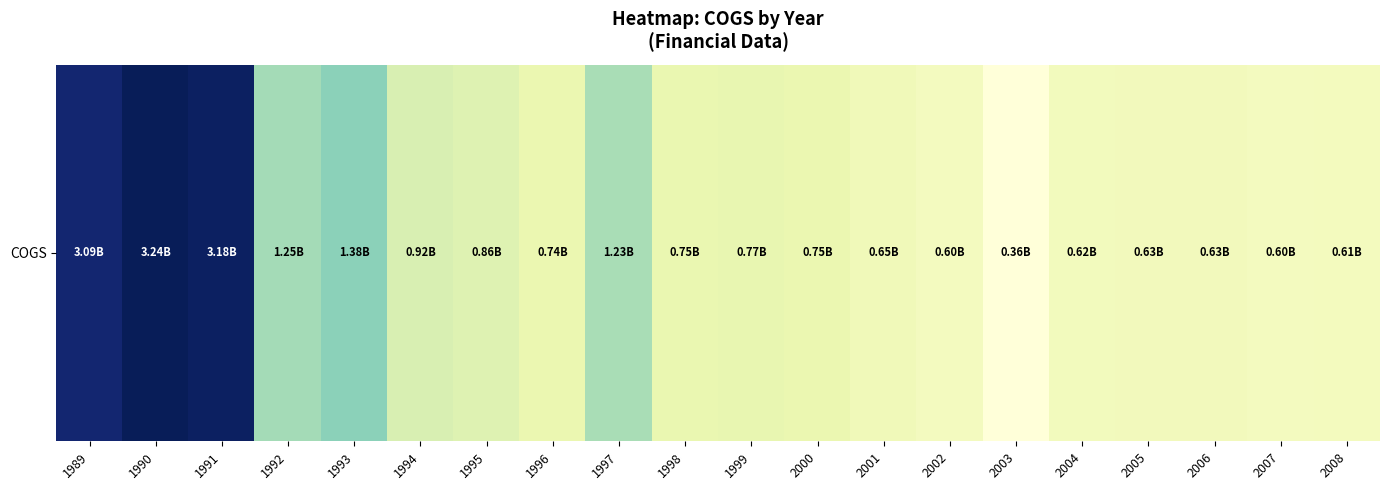

True or false: the data shows 168644544 at 1999.

False